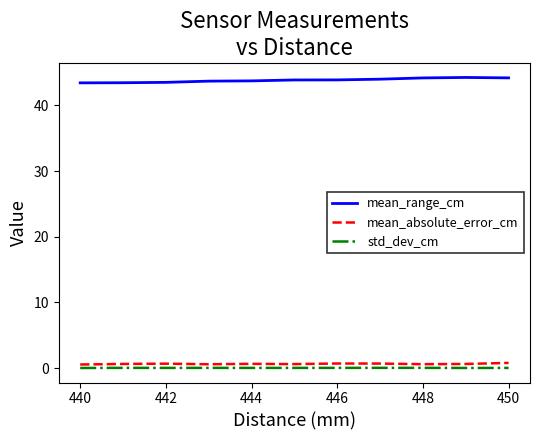

What is the minimum value for mean_range_cm?

43.4